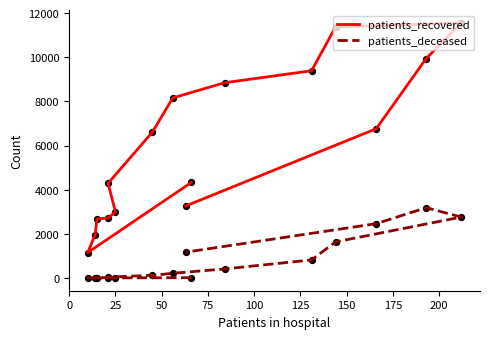

Which series has the largest total across all categories?

patients_recovered